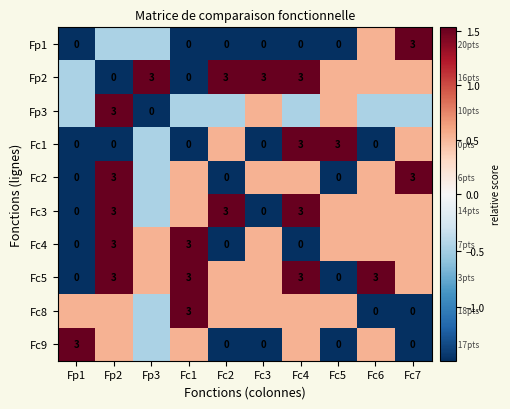

What is the spread (max minus min) of values at Fp1?

3.0